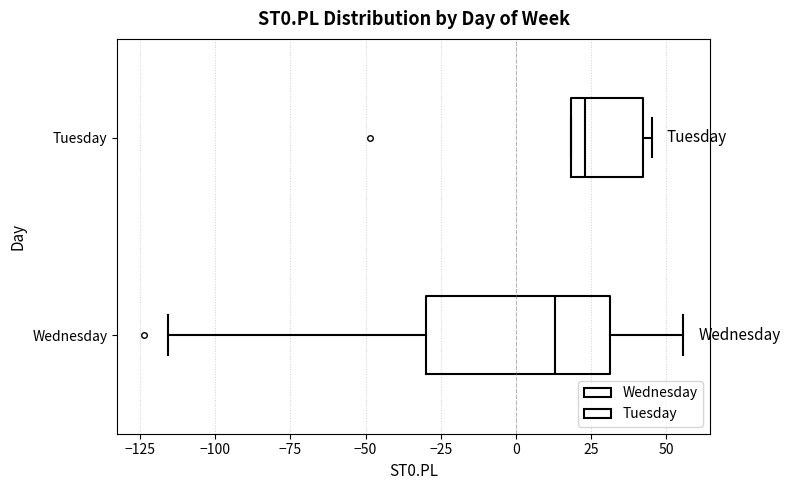

Which box is the widest, from its left edge to its right edge?

Wednesday